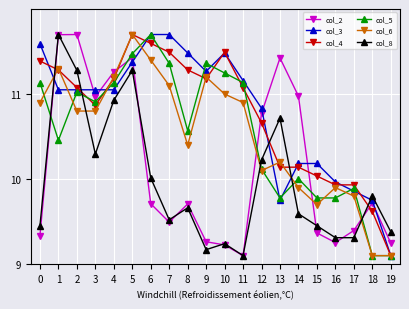

At how many categories does at least one series exceed 10?

16